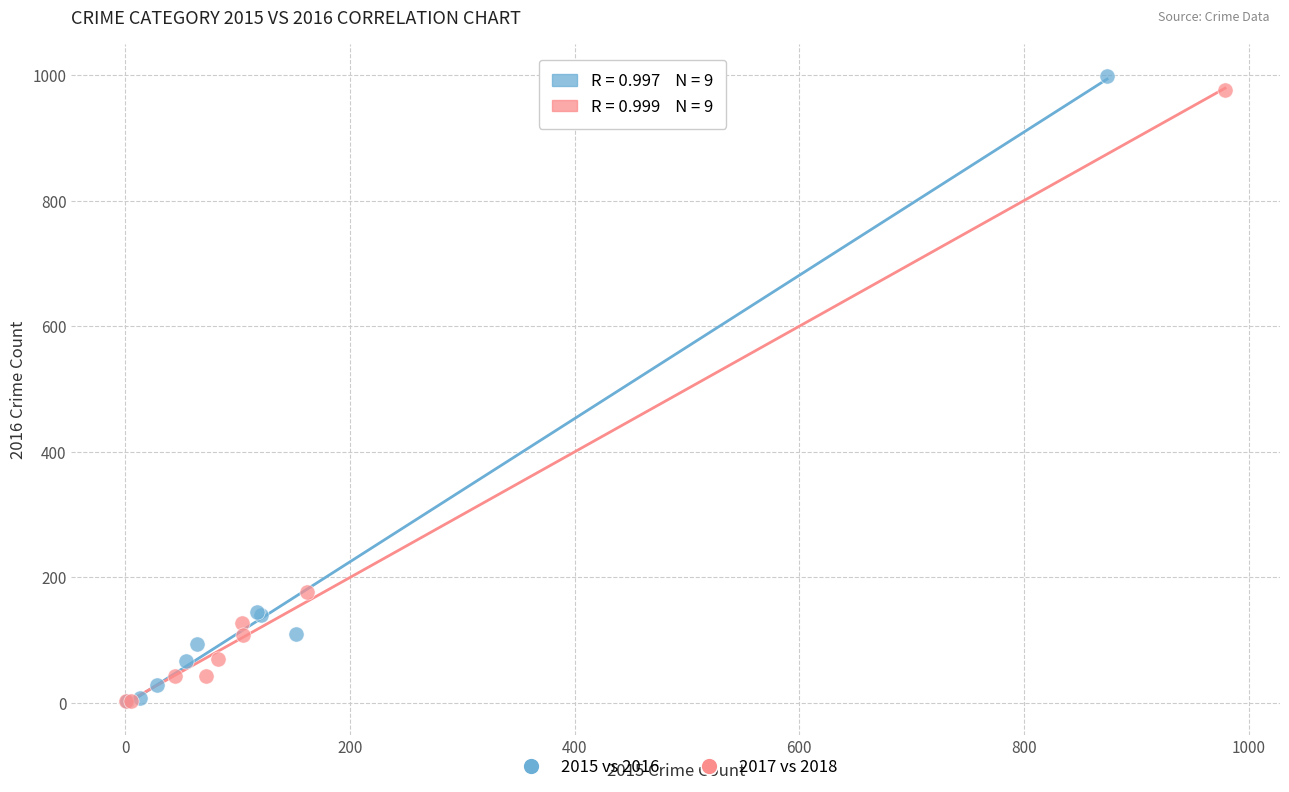

Which series reaches the maximum Y coordinate?

2015 vs 2016